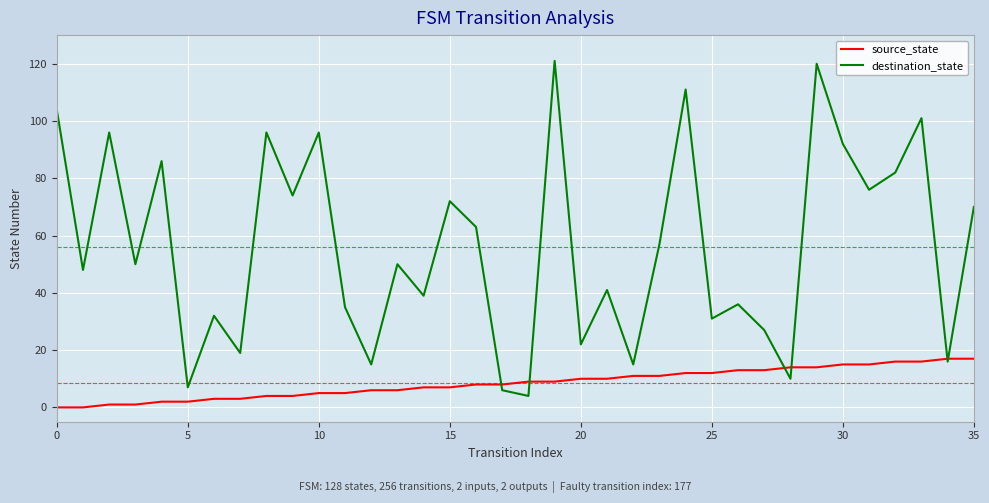

Which series has the widest spread of values?

destination_state